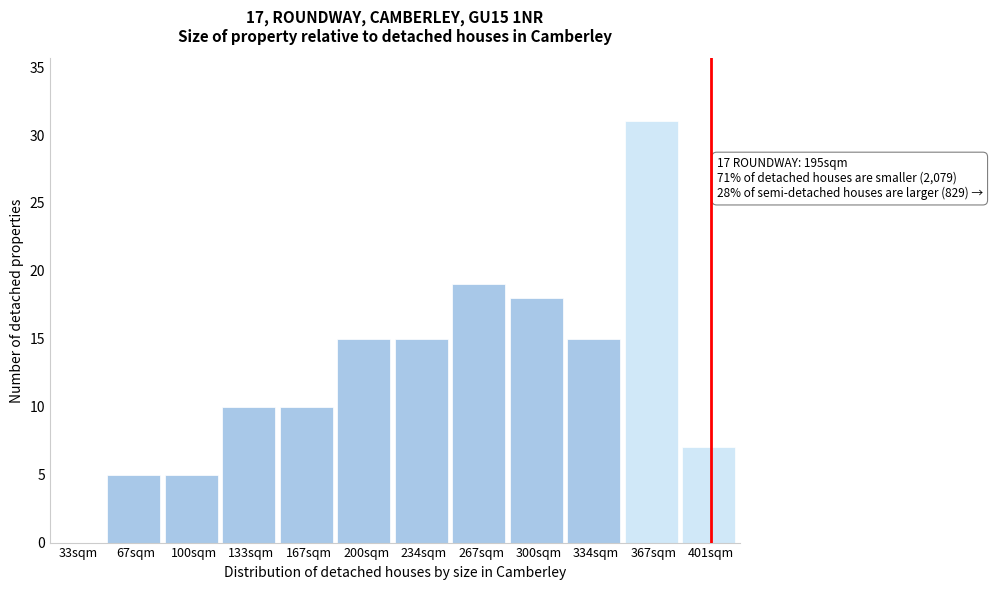

Reading left to right, transcribe all the data shown in this chart.

33sqm=0	67sqm=5	100sqm=5	133sqm=10	167sqm=10	200sqm=15	234sqm=15	267sqm=19	300sqm=18	334sqm=15	367sqm=31	401sqm=7